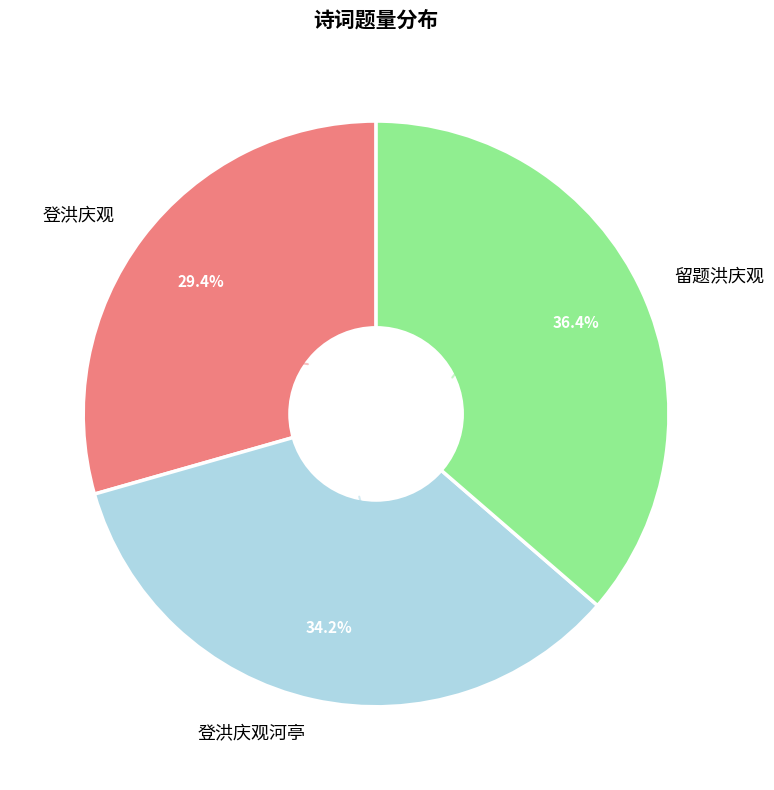

Which category has the smallest portion of the pie?

登洪庆观